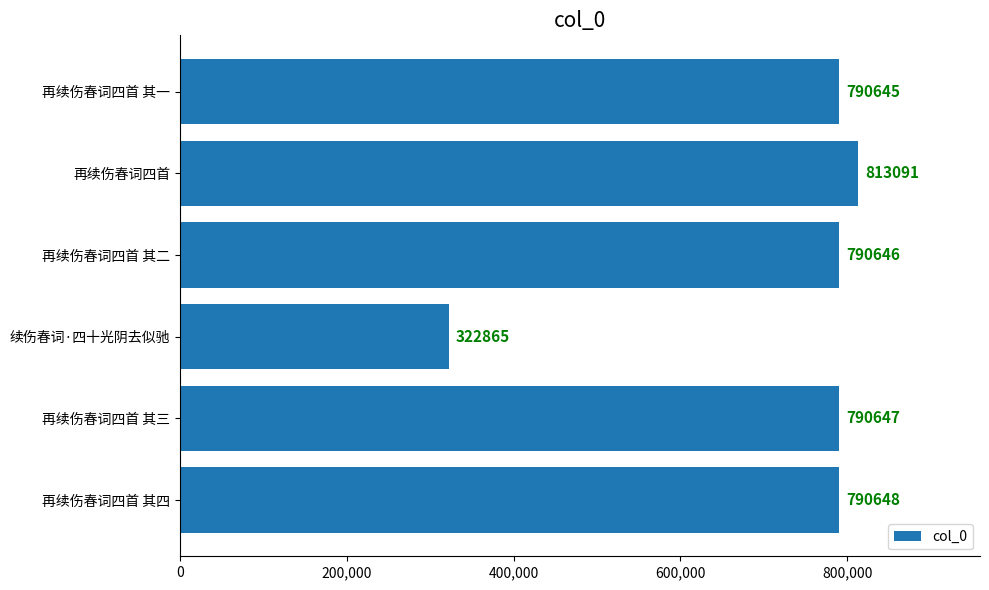

What is the smallest value displayed?

322865